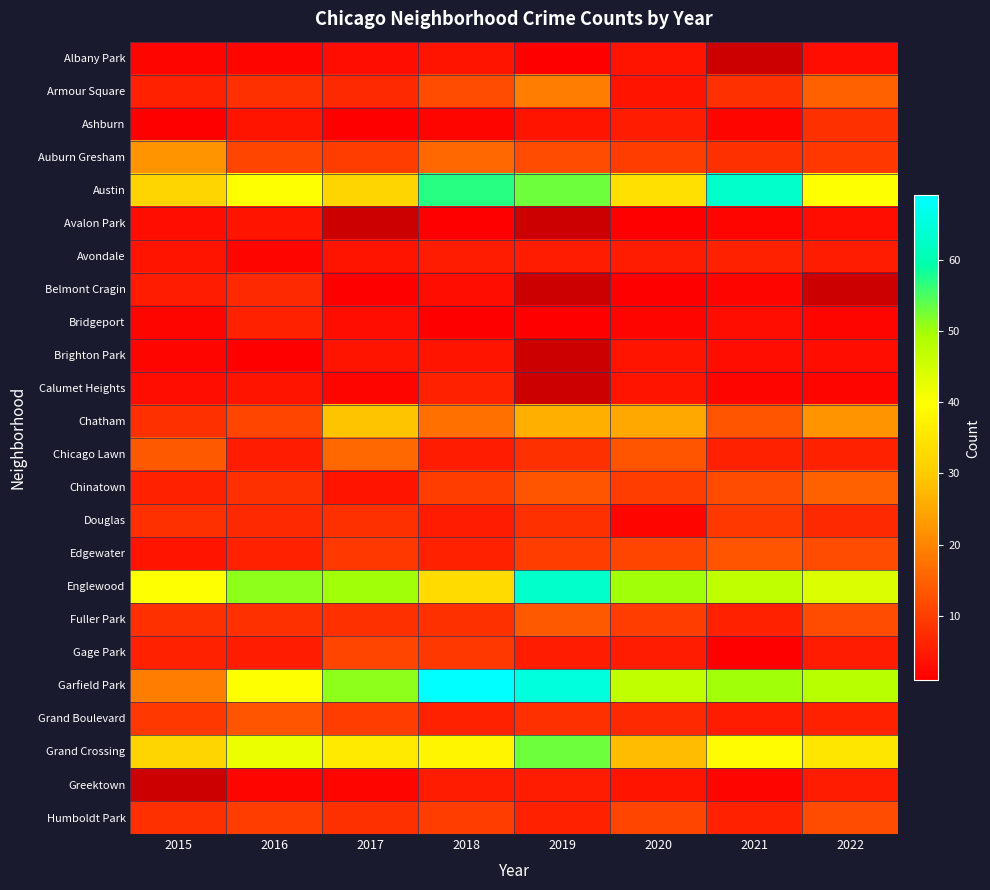

How many data points does each series have?

8